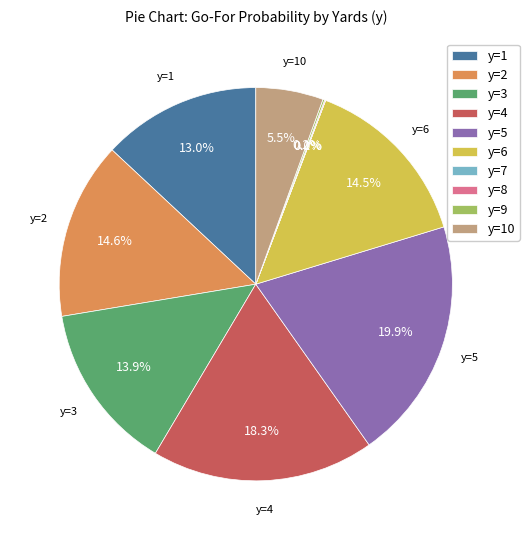

Do y=1 and y=5 together represent more than half of the pie?

No